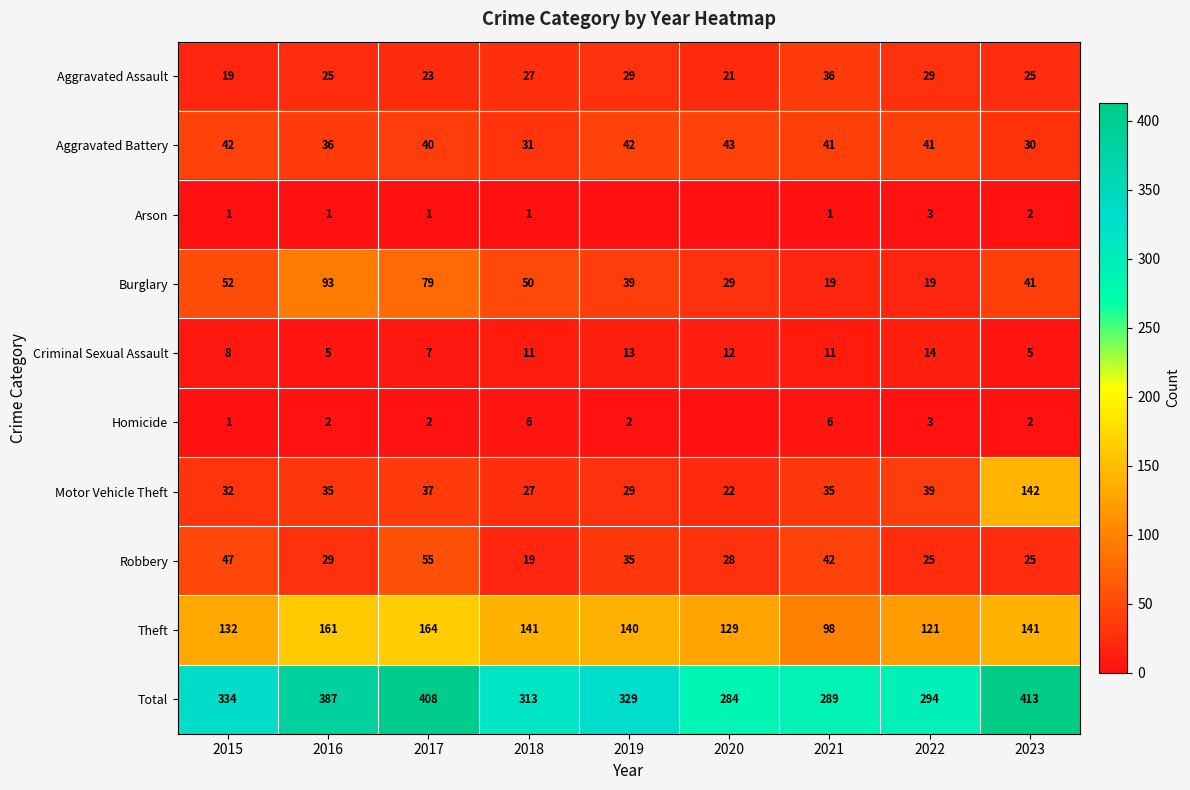

What is the total value across all series at 2017?

816